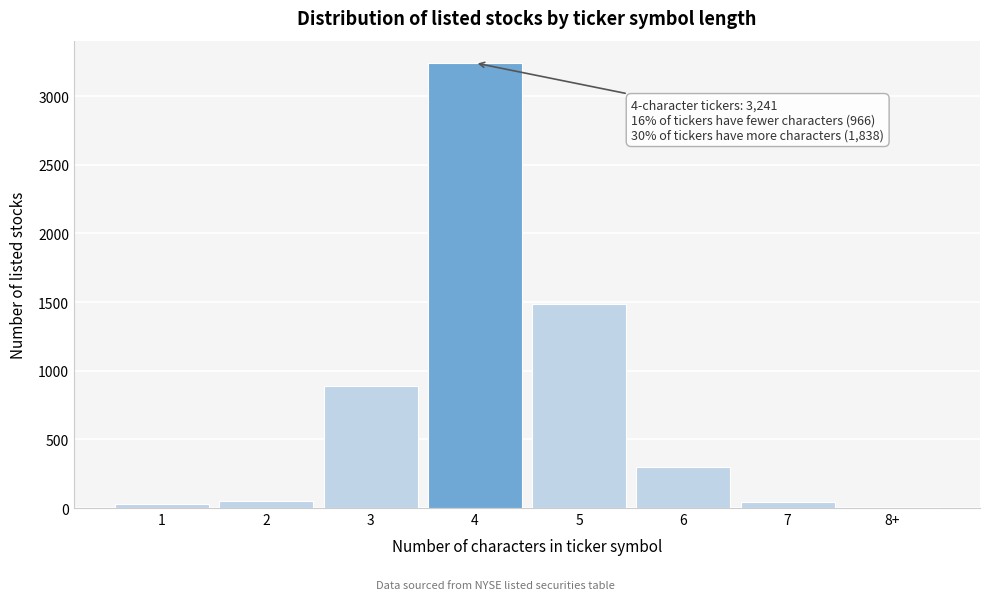

How many distinct data groups are displayed?

1